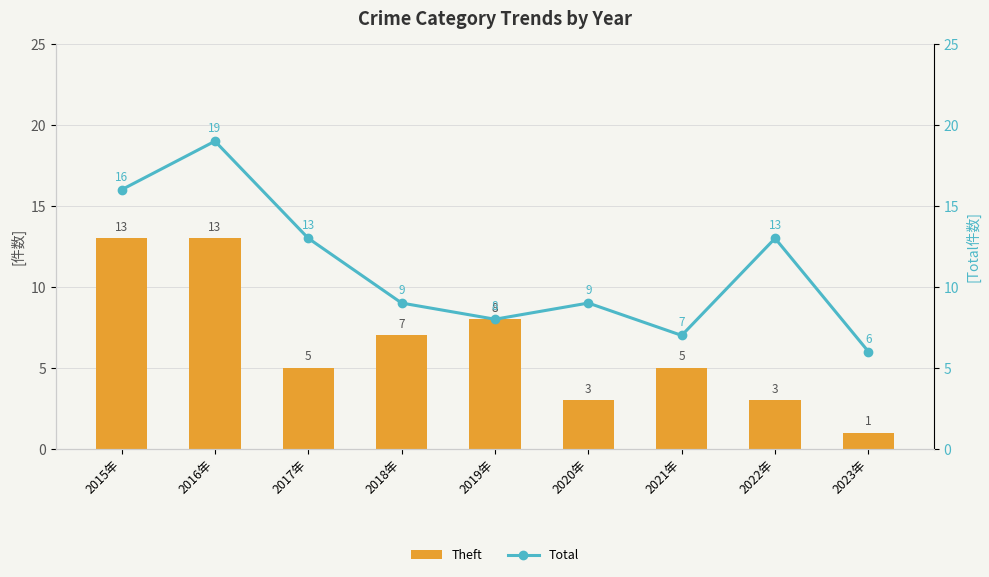

Which category has the highest value across all series?

2016年